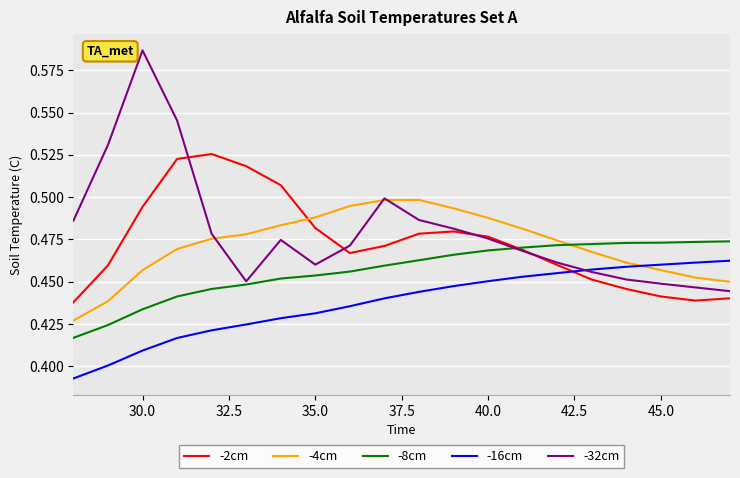

True or false: -16cm and -4cm cross at least once.

True